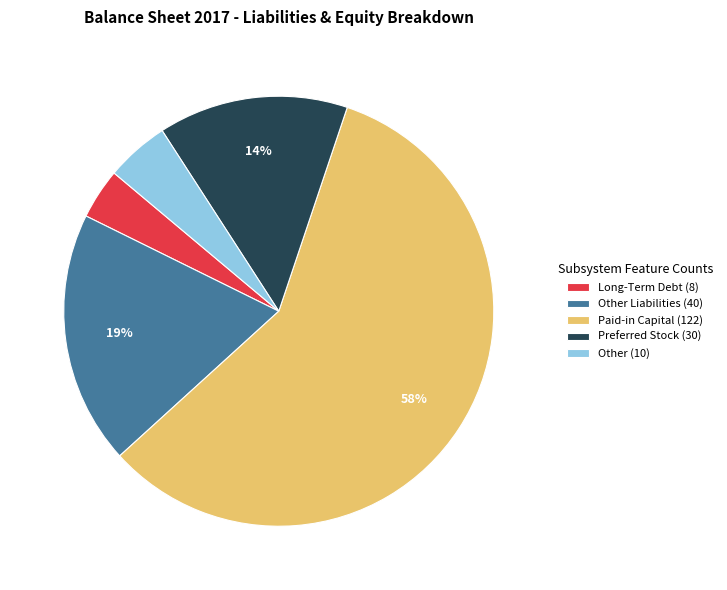

Which slice is the smallest?

Long-Term Debt (8)